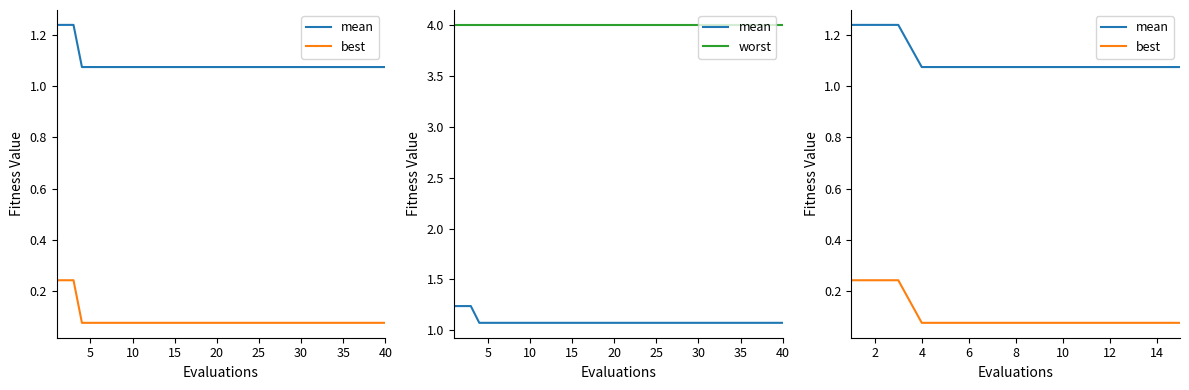

Which series has the widest spread of values?

best